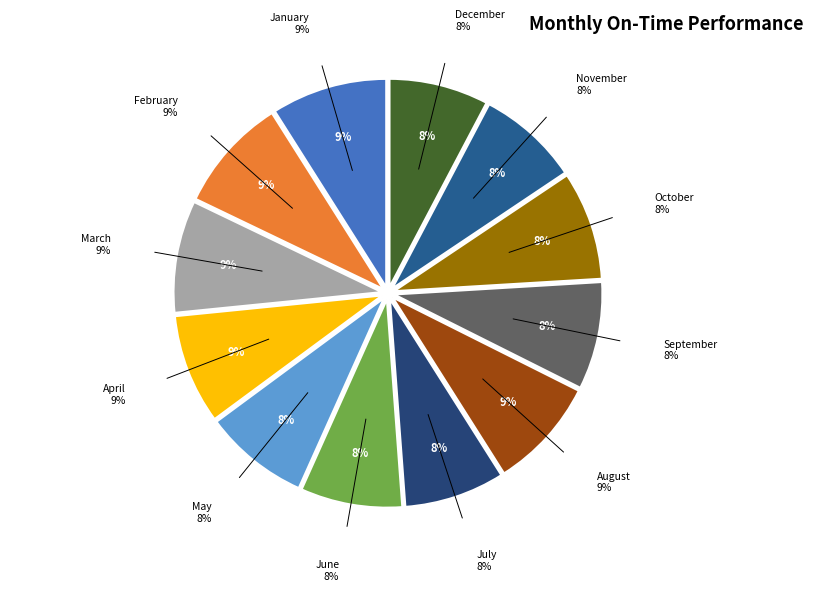

To the nearest percent, what is the combined percentage of April and February?

17%